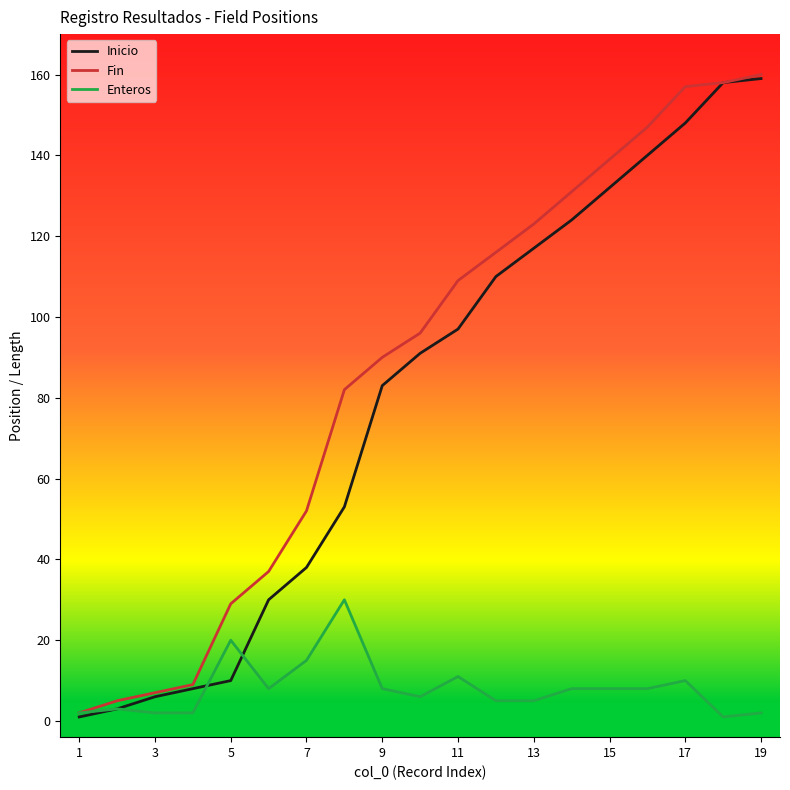

What is the greatest value displayed?

160